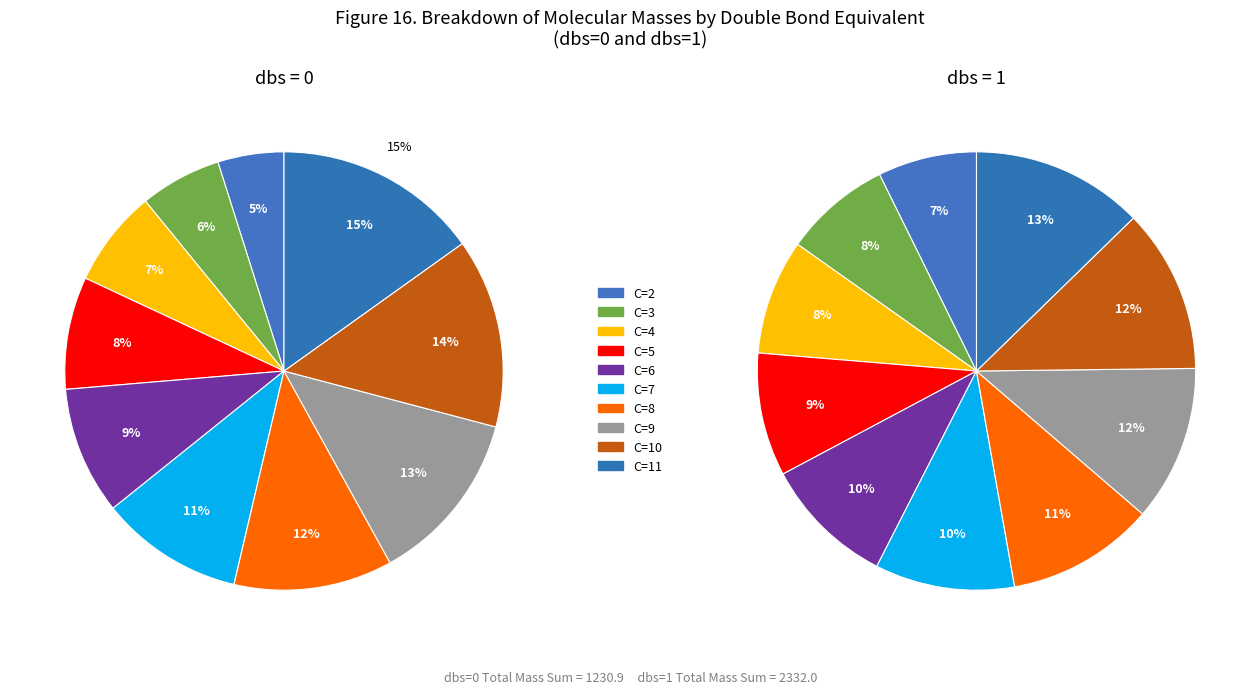

Is the sum of C=9 and C=2 greater than half?

No